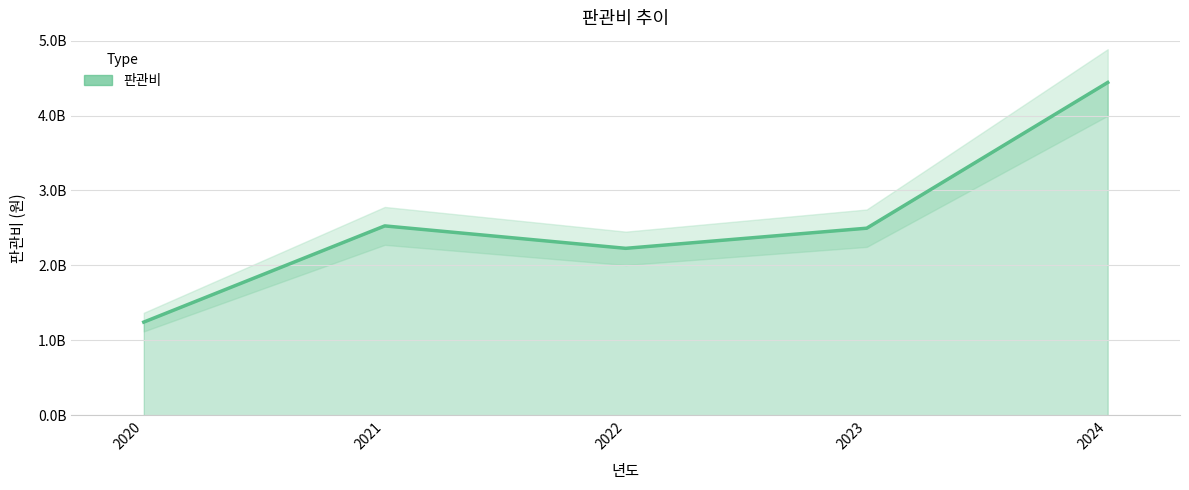

What is the difference between the second highest and second lowest values?

299360000